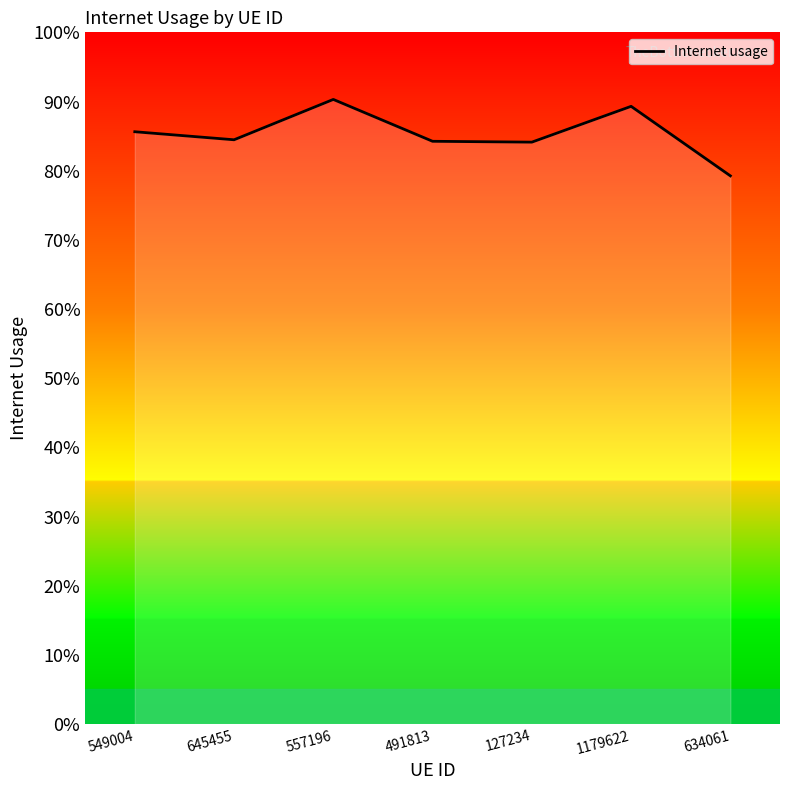

Does the chart display data point markers on the line(s)?

No